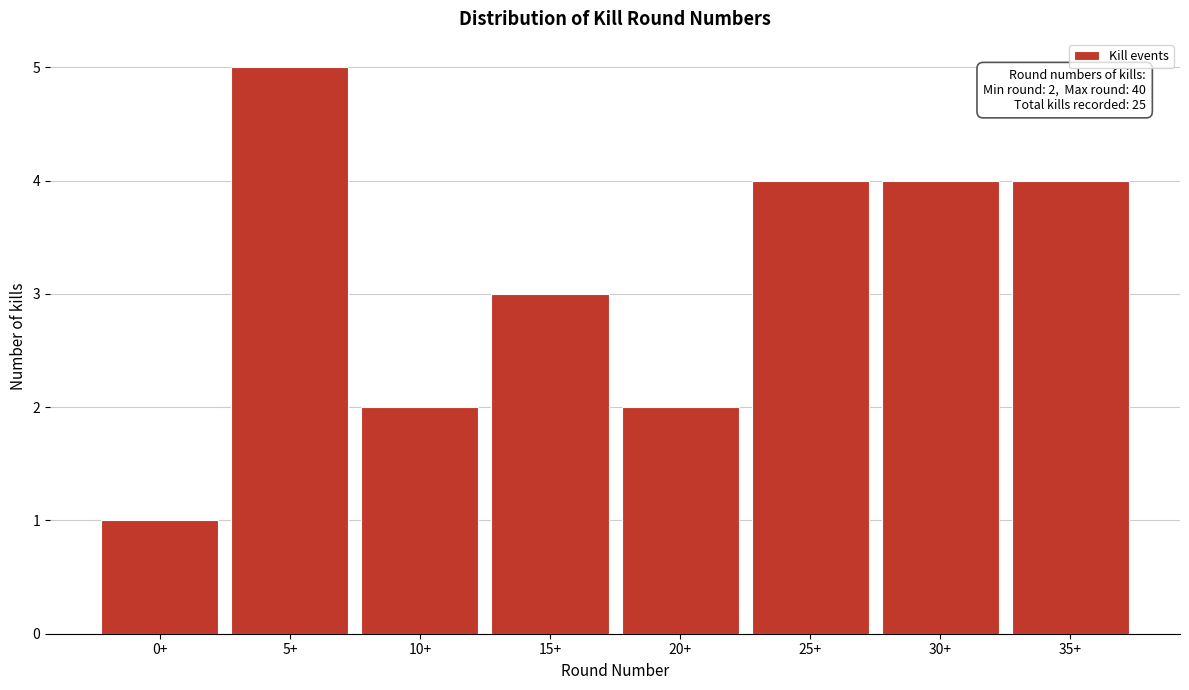

Reading left to right, extract all data points from this chart.

0+=1	5+=5	10+=2	15+=3	20+=2	25+=4	30+=4	35+=4